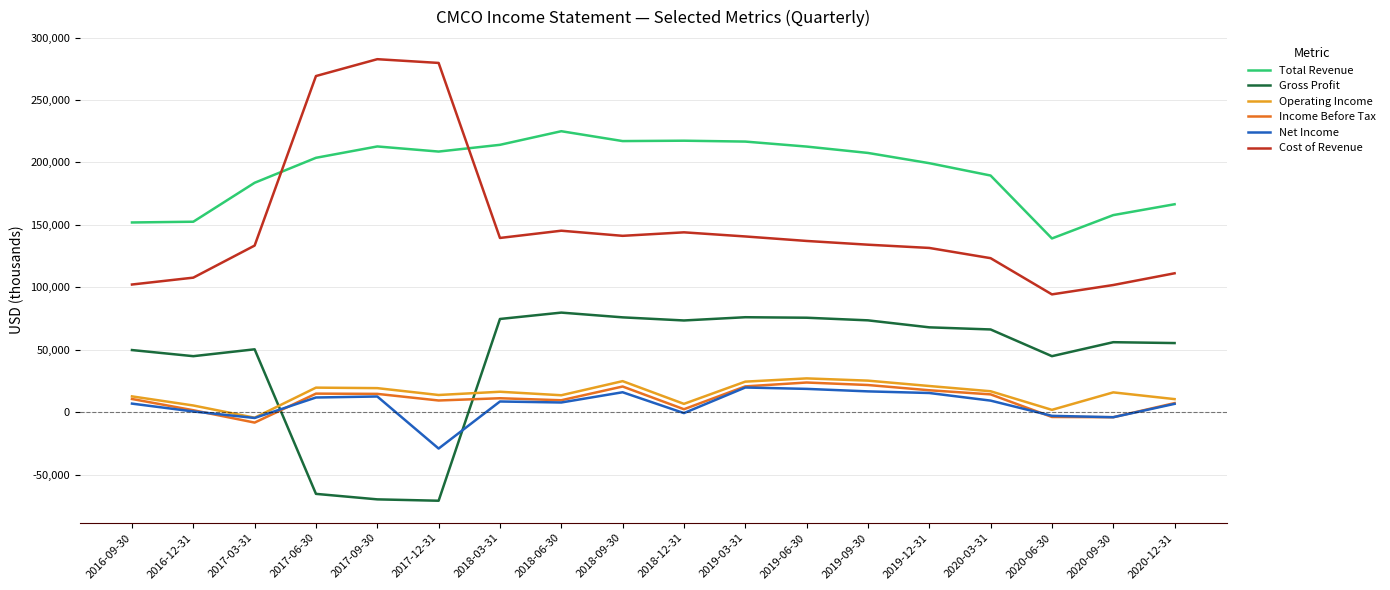

What are all the series names shown in the legend?

Total Revenue, Gross Profit, Operating Income, Income Before Tax, Net Income, Cost of Revenue